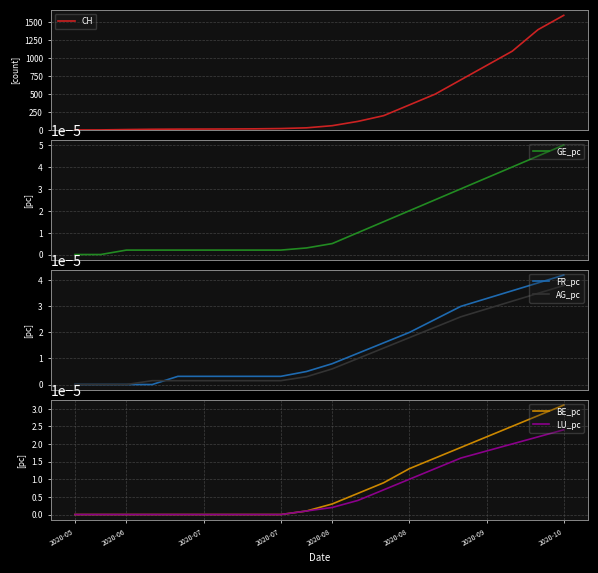

How many data points in CH are above 60?

9